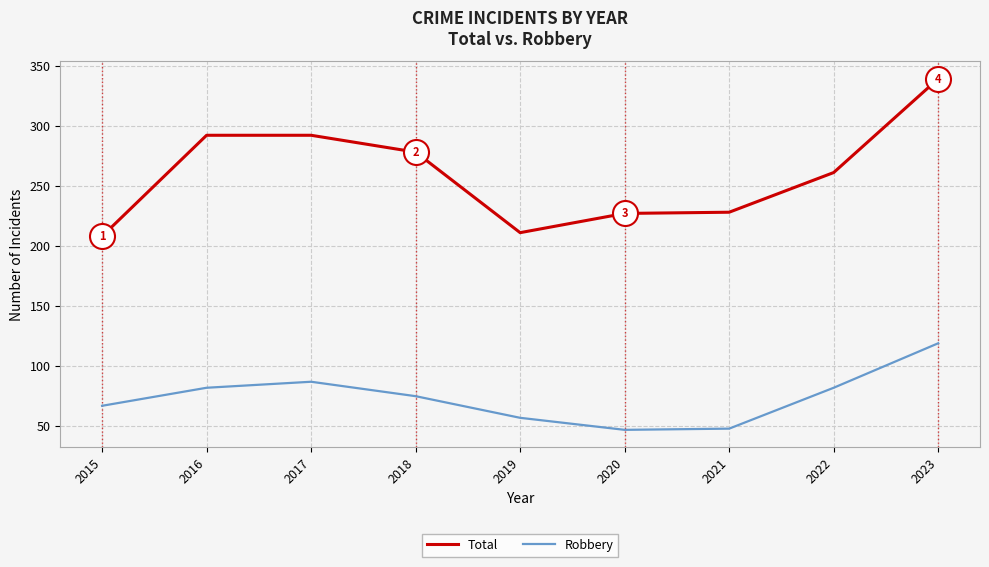

What is the average value of the Total series?

260